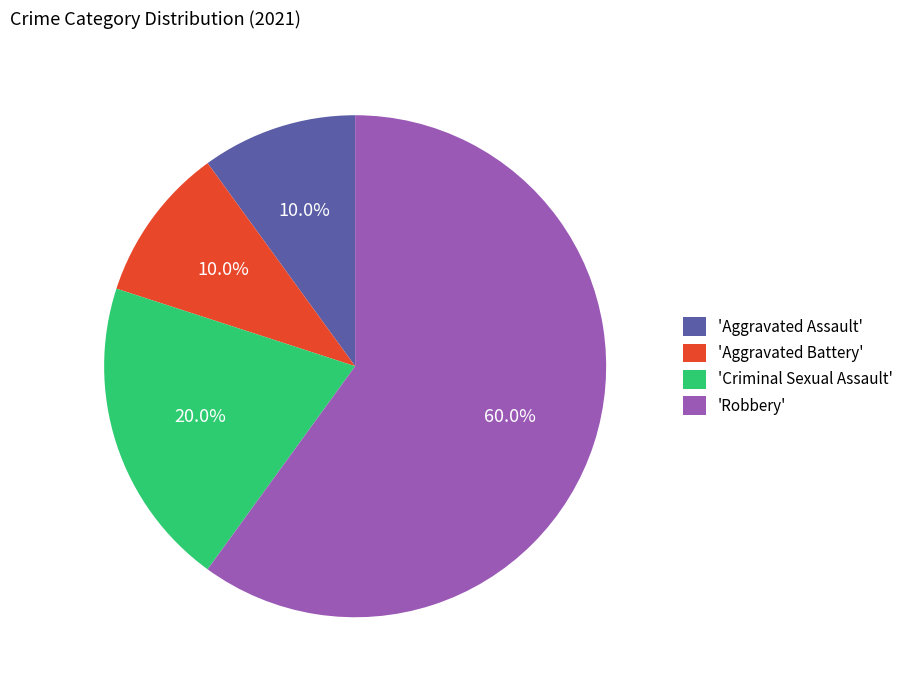

Approximately how many times larger is the value at 'Robbery' compared to 'Aggravated Assault'?

6.0